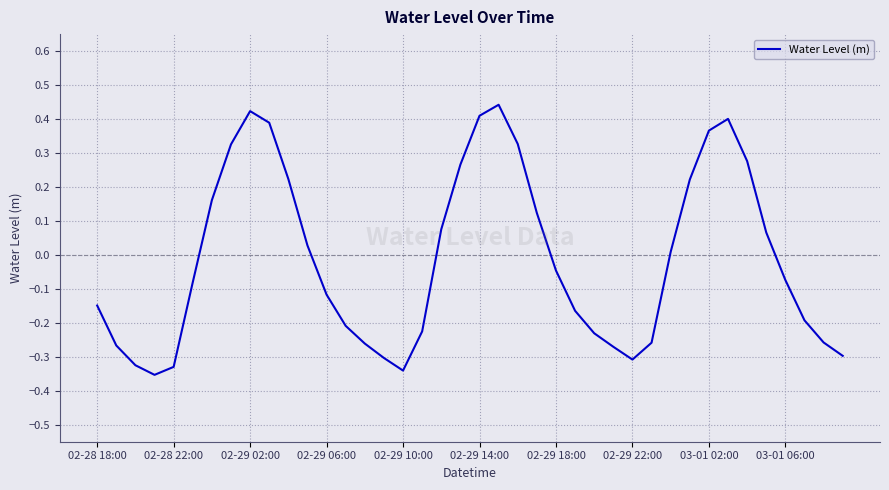

What is the difference between the maximum and minimum values?

0.8